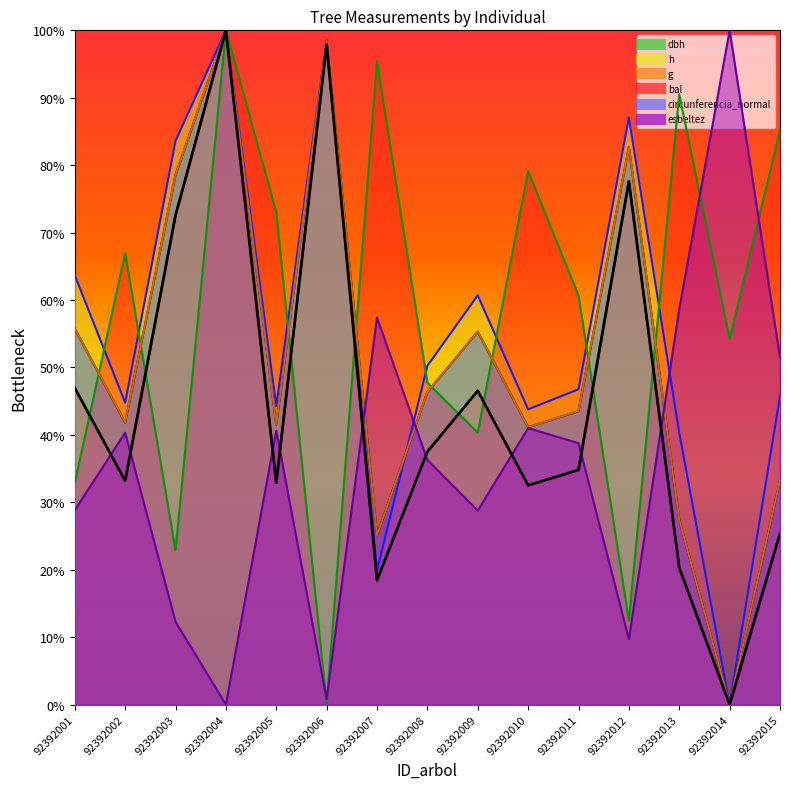

Does the chart display data point markers on the line(s)?

No